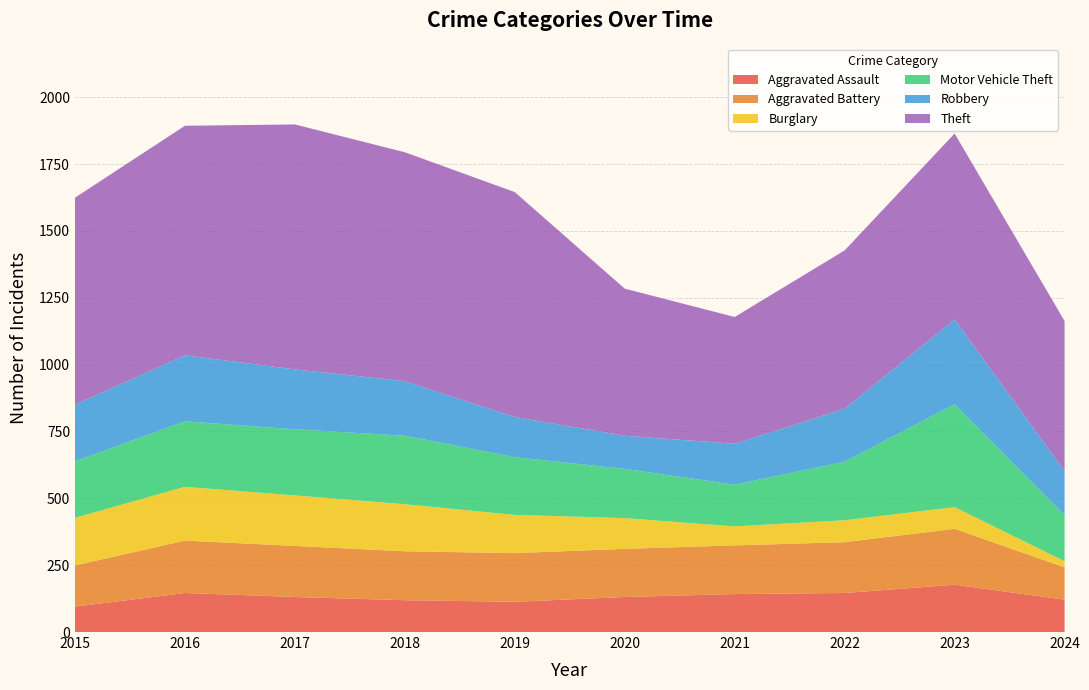

Reading left to right, extract all data points from this chart.

Aggravated Assault: 2015=95	2016=146	2017=131	2018=119	2019=113	2020=131	2021=142	2022=146	2023=177	2024=121
Aggravated Battery: 2015=154	2016=196	2017=191	2018=183	2019=182	2020=180	2021=182	2022=190	2023=209	2024=121
Burglary: 2015=178	2016=201	2017=189	2018=176	2019=143	2020=115	2021=71	2022=82	2023=81	2024=23
Motor Vehicle Theft: 2015=211	2016=245	2017=247	2018=256	2019=216	2020=184	2021=156	2022=219	2023=385	2024=172
Robbery: 2015=212	2016=247	2017=224	2018=204	2019=150	2020=124	2021=153	2022=198	2023=317	2024=165
Theft: 2015=774	2016=858	2017=916	2018=856	2019=841	2020=550	2021=474	2022=592	2023=695	2024=561